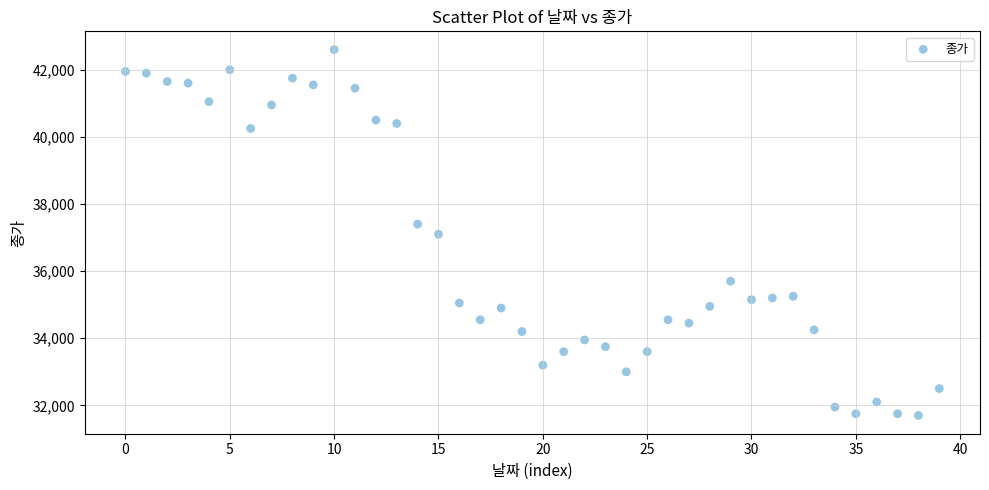

What is the range of Y values (max minus min)?

10900